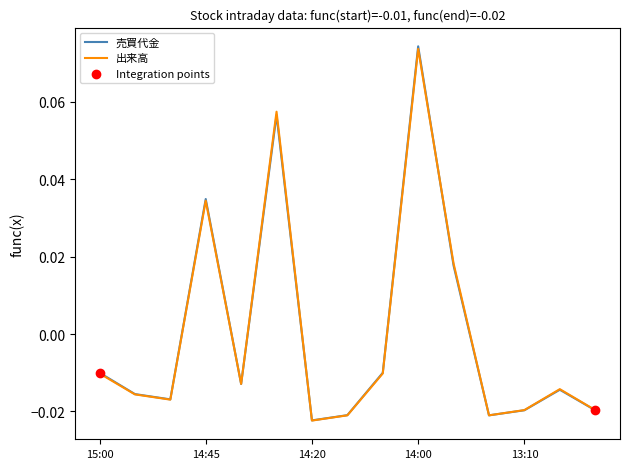

Which series has the largest range (max minus min)?

売買代金